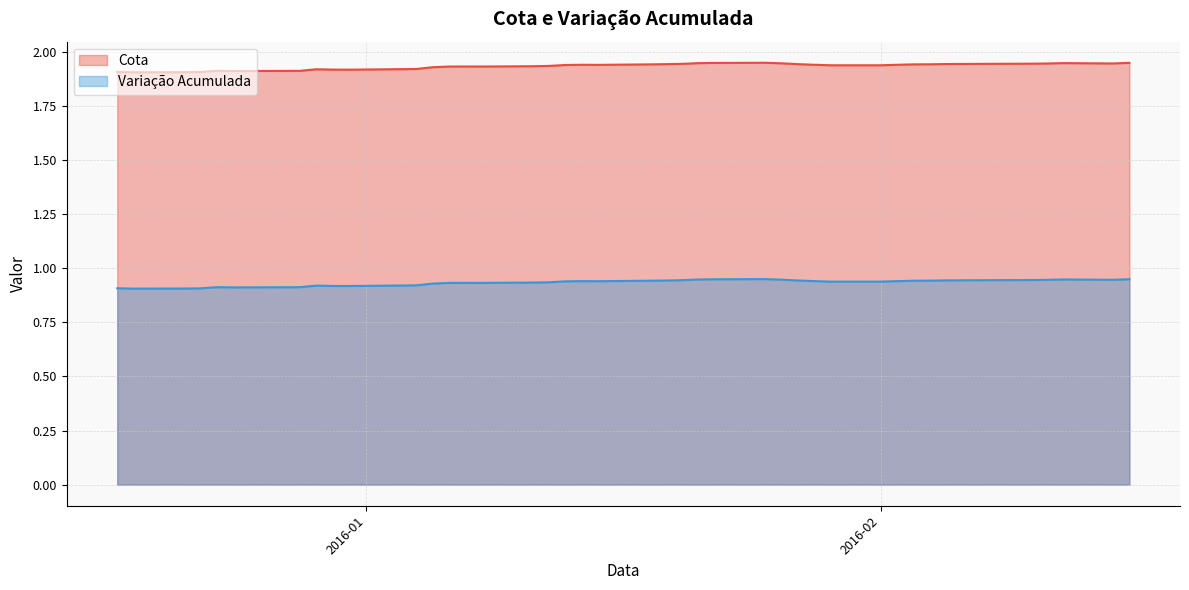

True or false: Variação Acumulada and Cota intersect in this chart.

False